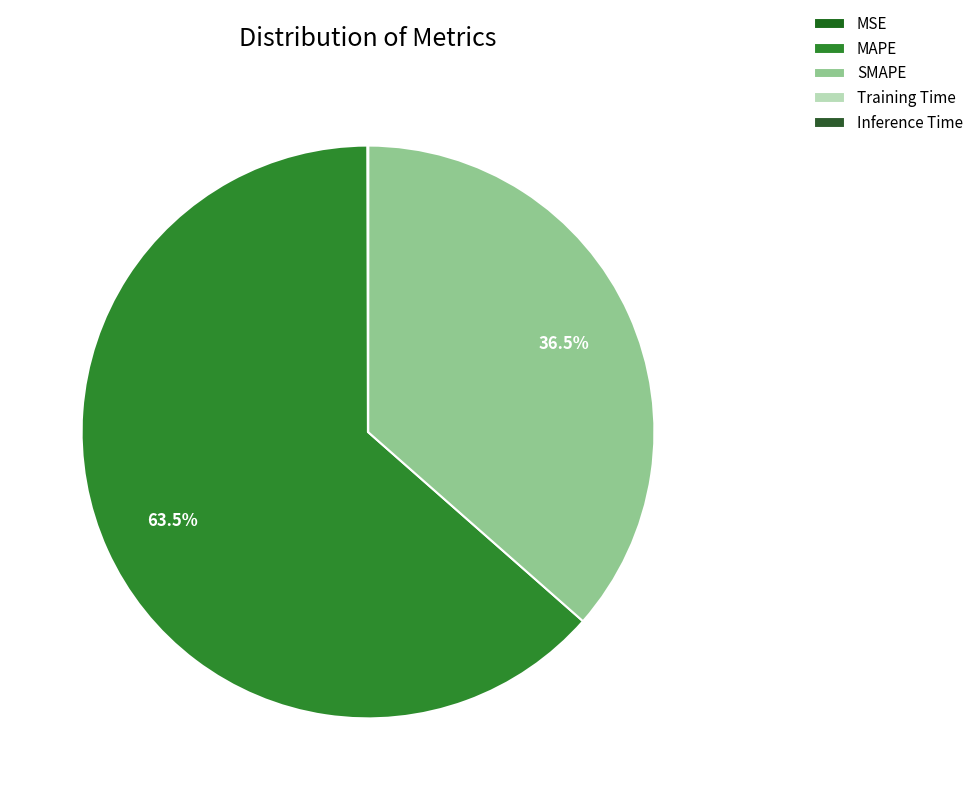

How many slices are in this pie chart?

5